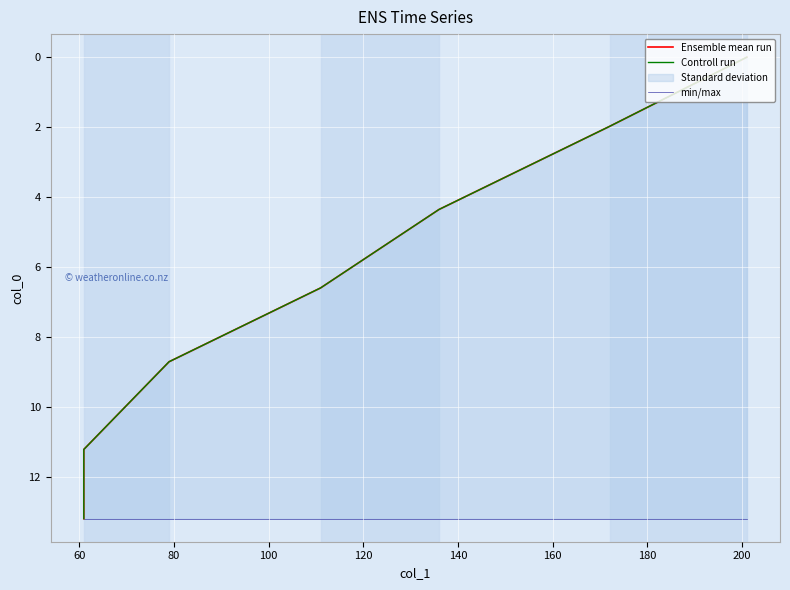

How many lines are shown in the chart?

3